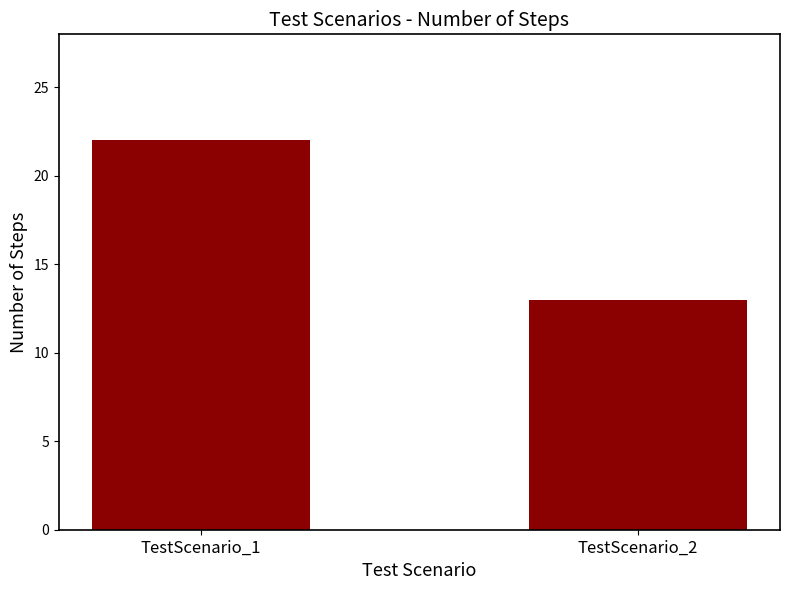

What is the sum of all values?

35